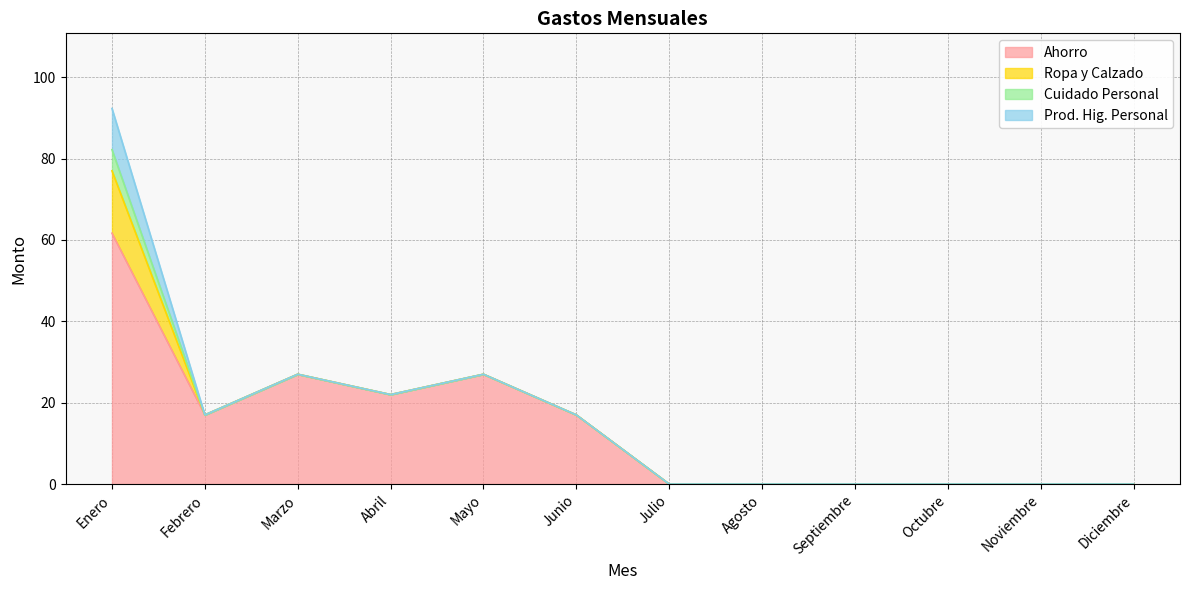

Which series changed the most between Febrero and Octubre?

Ahorro